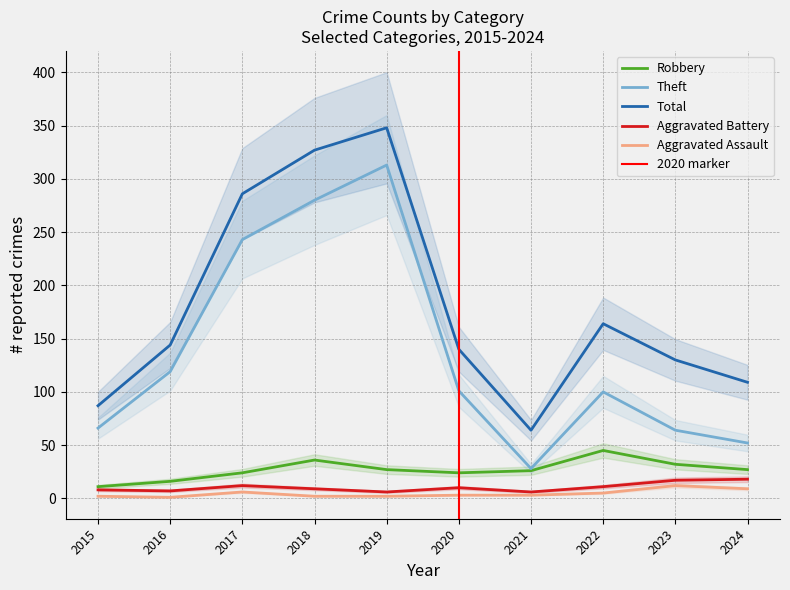

The value of Aggravated Battery at 2018 is 6. True or false?

False